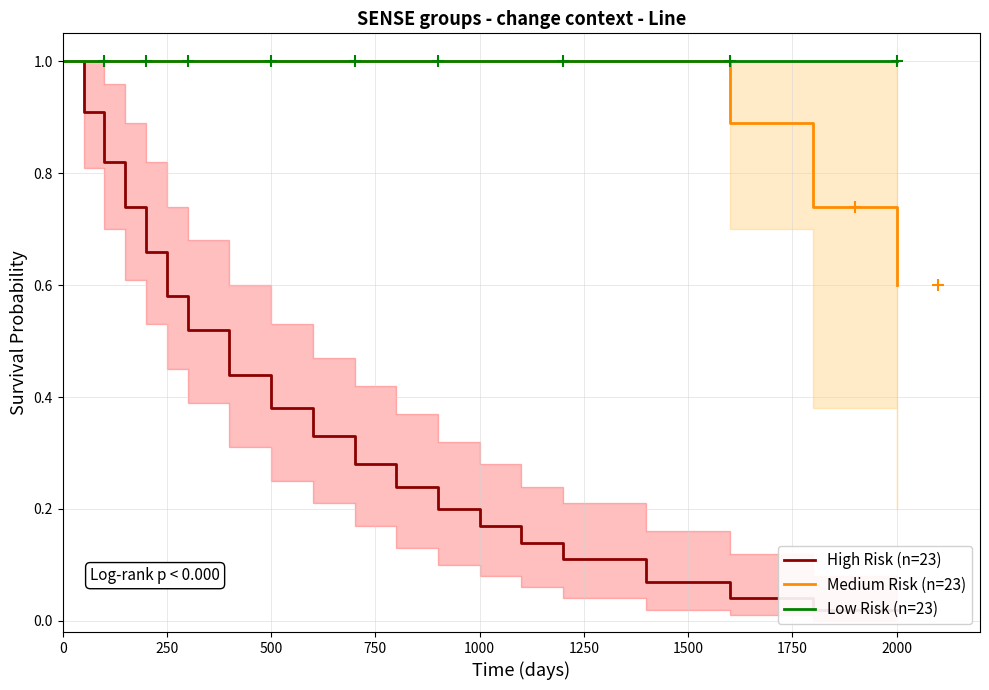

Which category has the lowest value in the Medium Risk (n=23) series?

2000